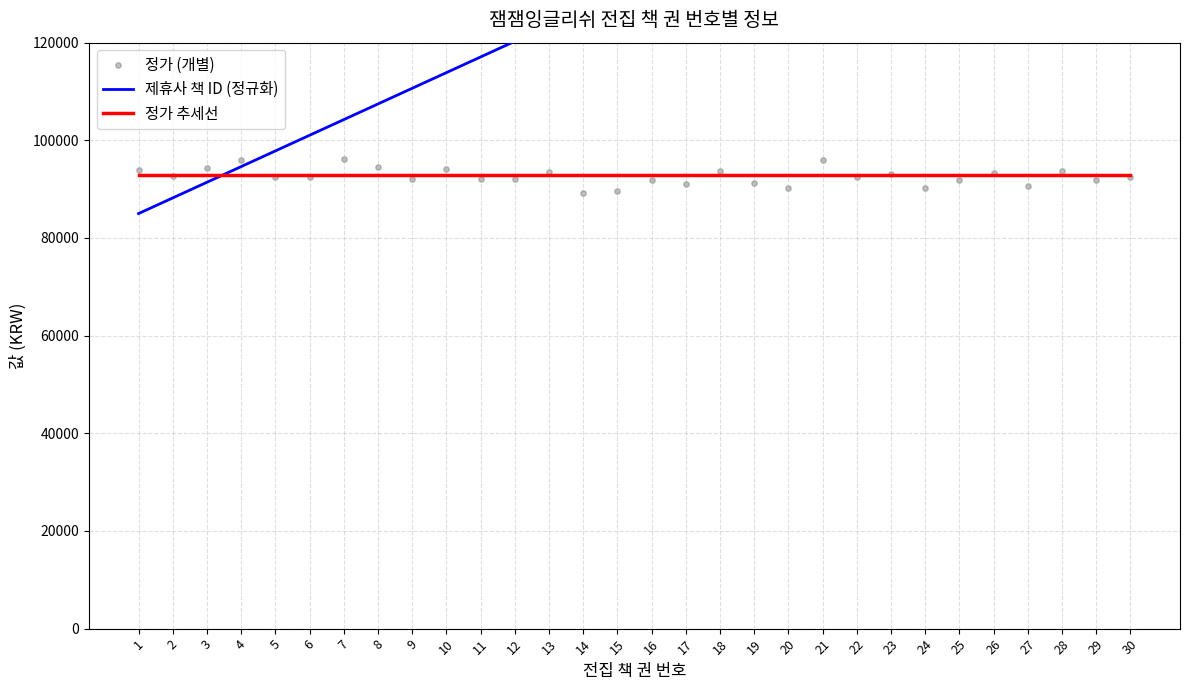

Which series has the largest total across all categories?

제휴사 책 ID (정규화)